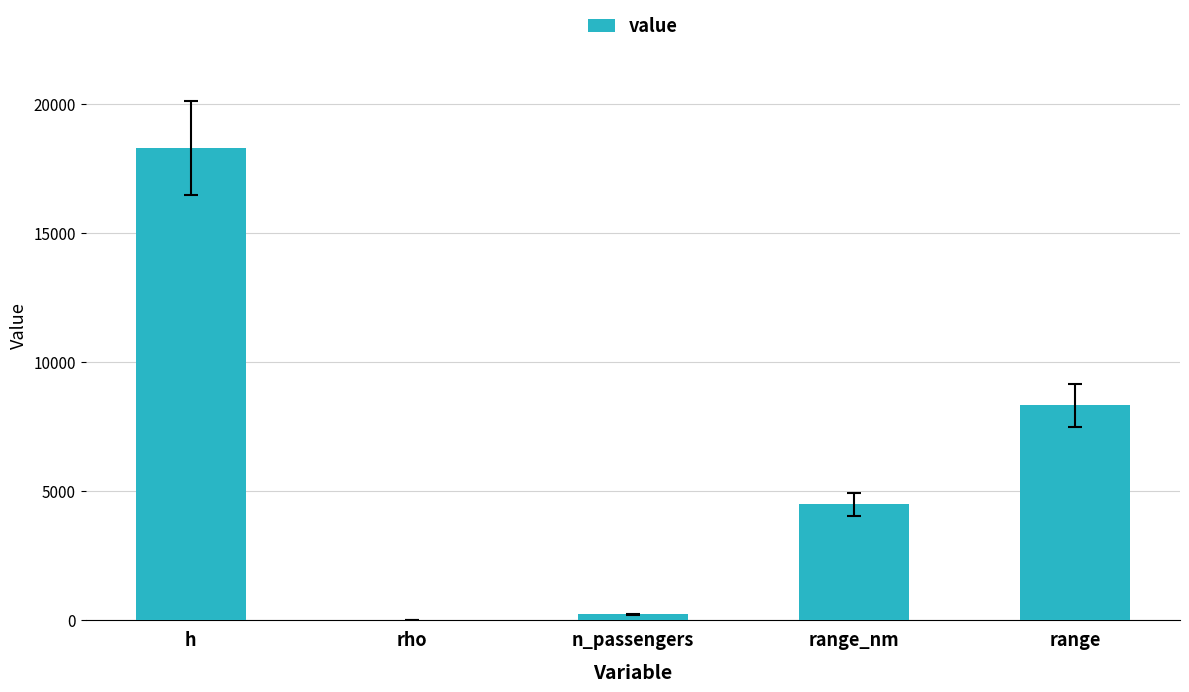

Between h and rho, which is larger?

h